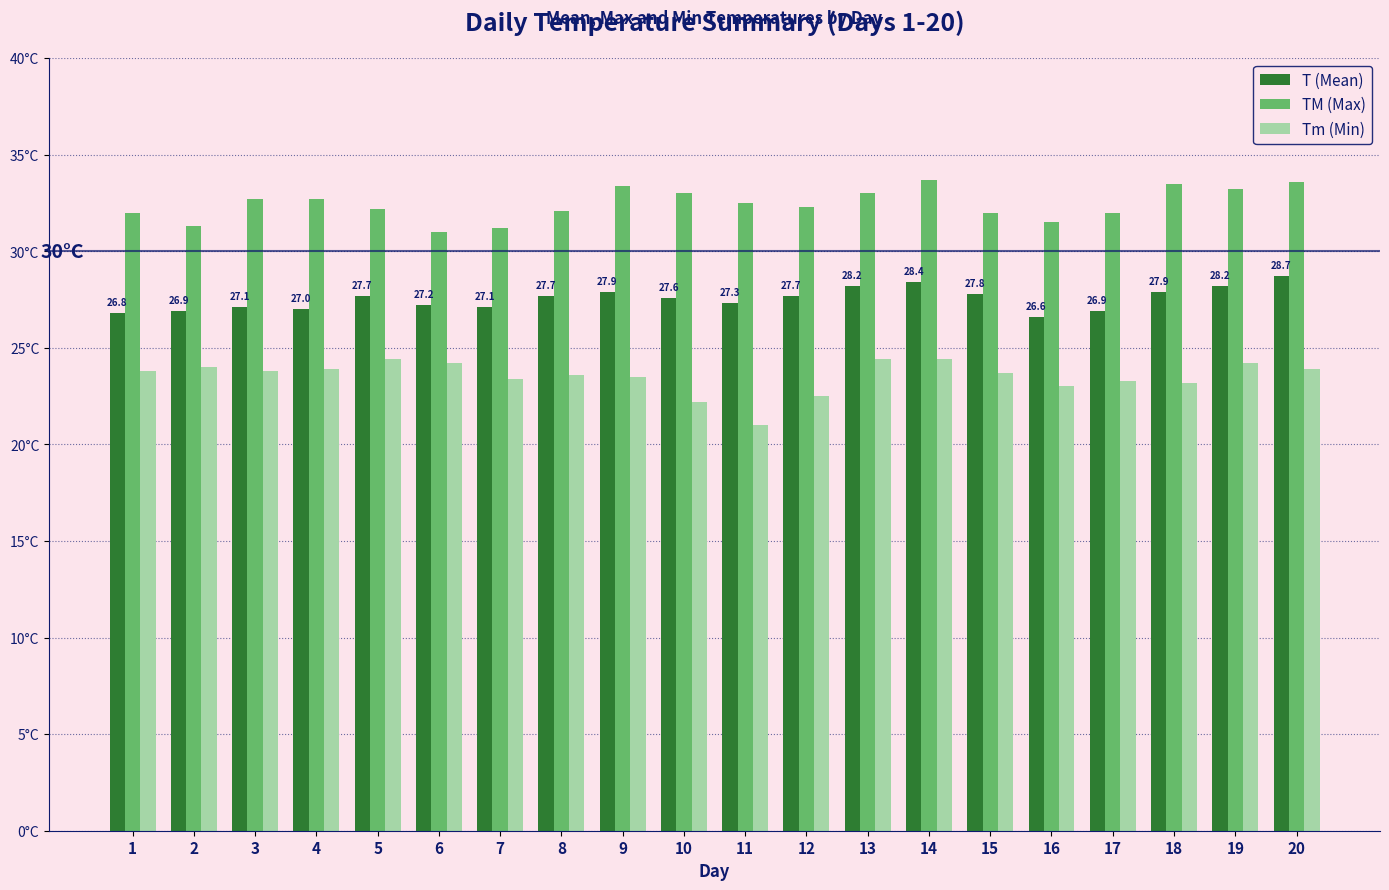

What are all the series names shown in the legend?

T (Mean), TM (Max), Tm (Min)